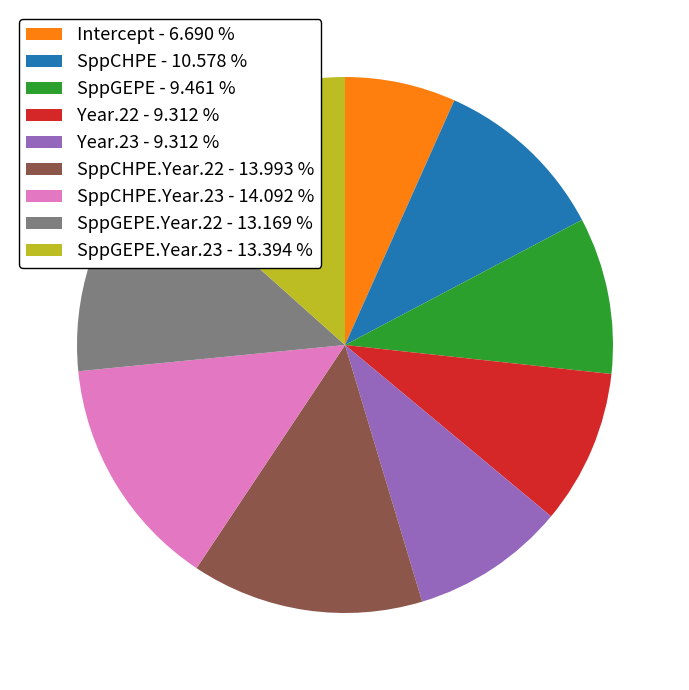

Which slice is the smallest?

Intercept - 6.690 %